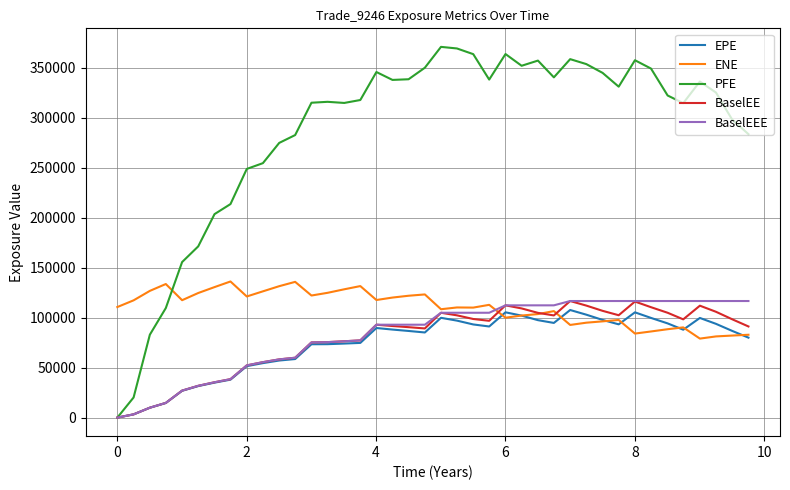

What is the maximum value shown in the chart?

370710.0